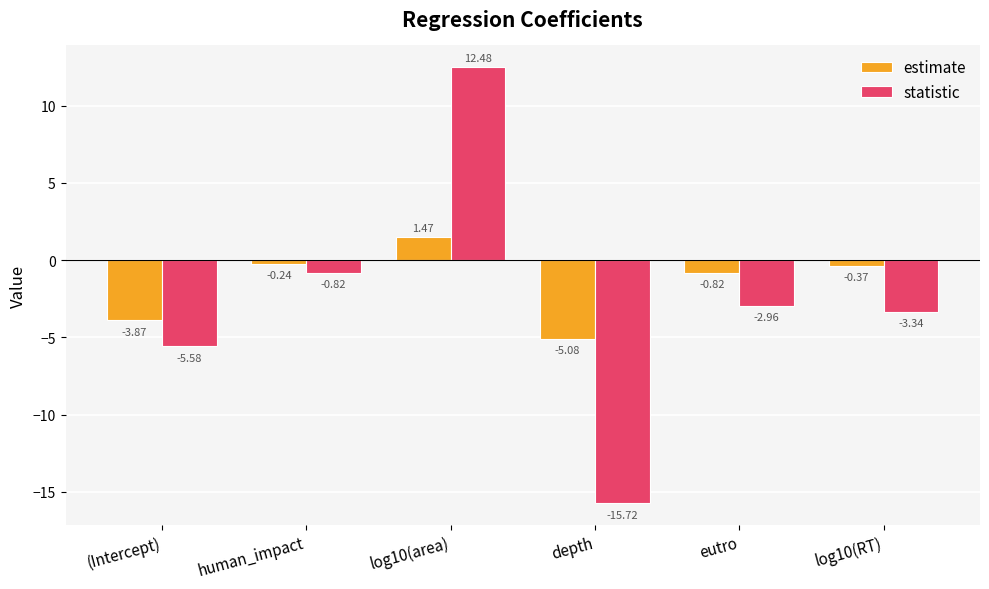

What is the difference between the maximum and minimum values in the statistic series?

28.2